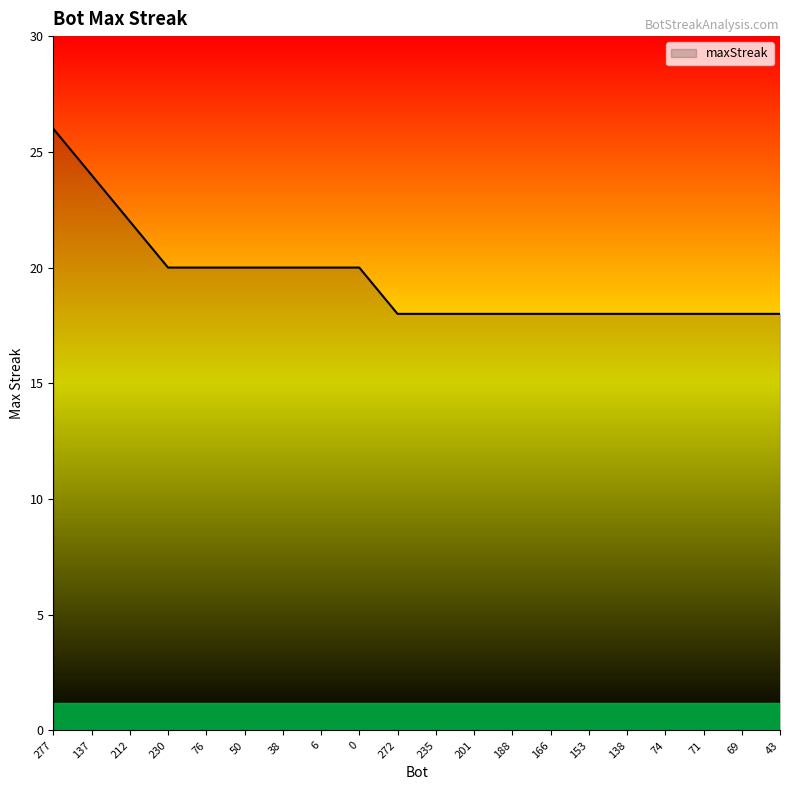

The chart shows a value of 27 at 166. True or false?

False